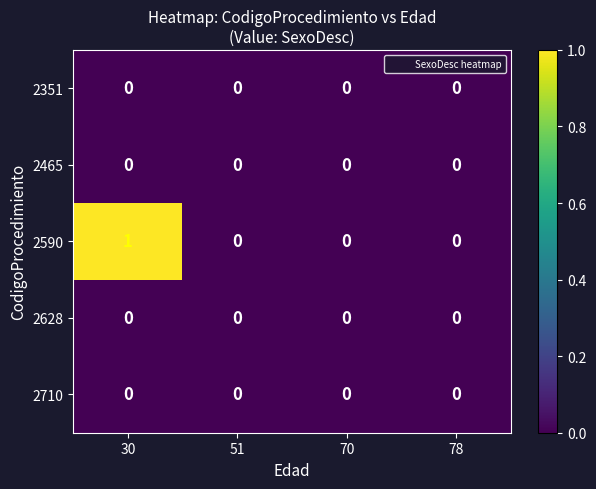

Which series has the largest range (max minus min)?

2590